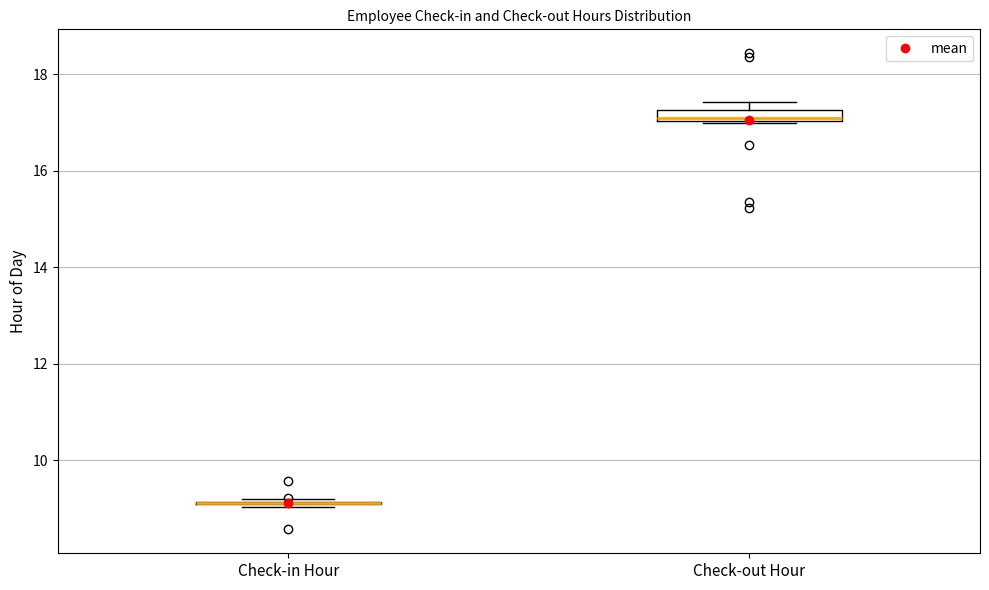

Where is the lower edge of the box for Check-out Hour on the y-axis? The values are not printed on the chart, so give them approximately, as read against the axis.

17.0